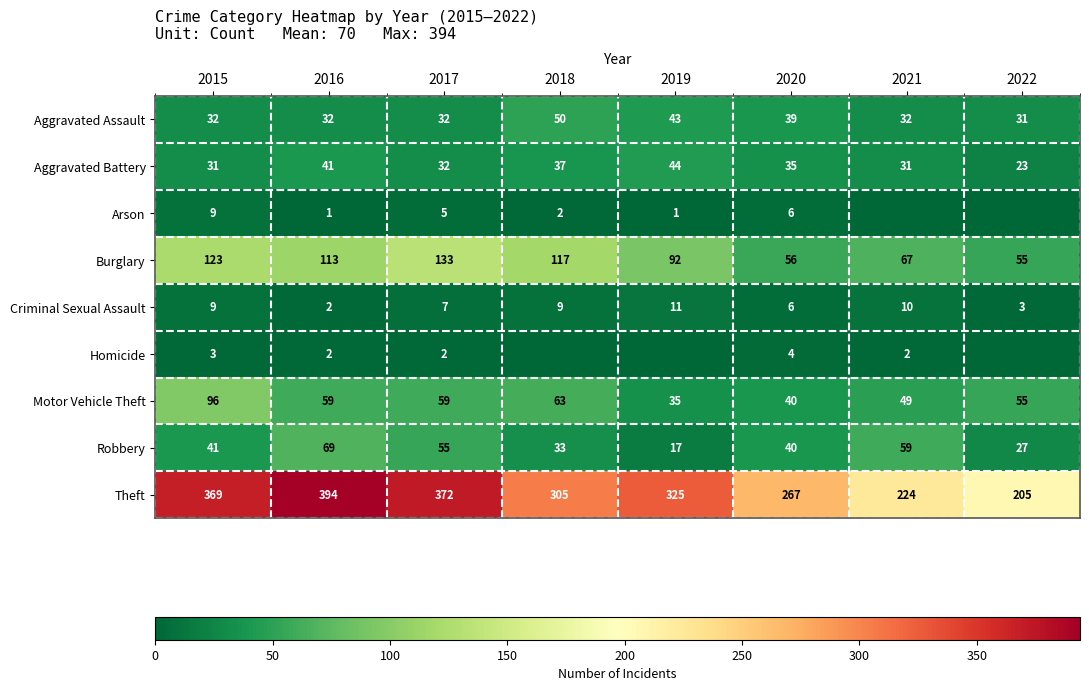

True or false: Robbery has a value of 27 at 2021.

False